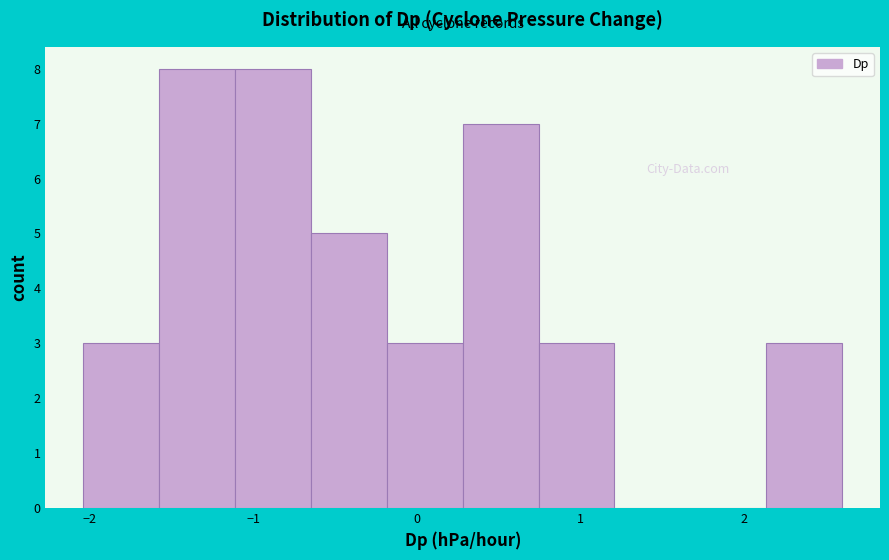

How tall is the bar that spans -0.6 to -0.2 on the x-axis? Neither the bar edges nor the heights are printed on the chart, so give them approximately, as read against the axes.

5